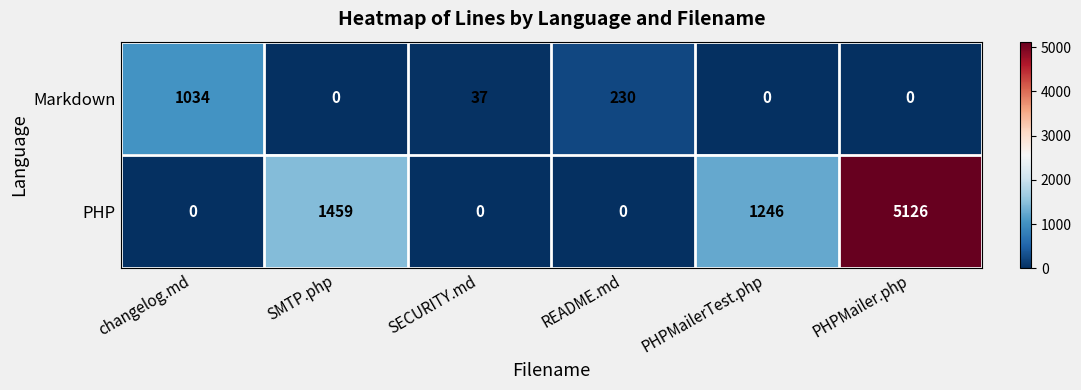

Reading left to right, extract all data points from this chart.

Markdown: 1034	0	37	230	0	0
PHP: 0	1459	0	0	1246	5126